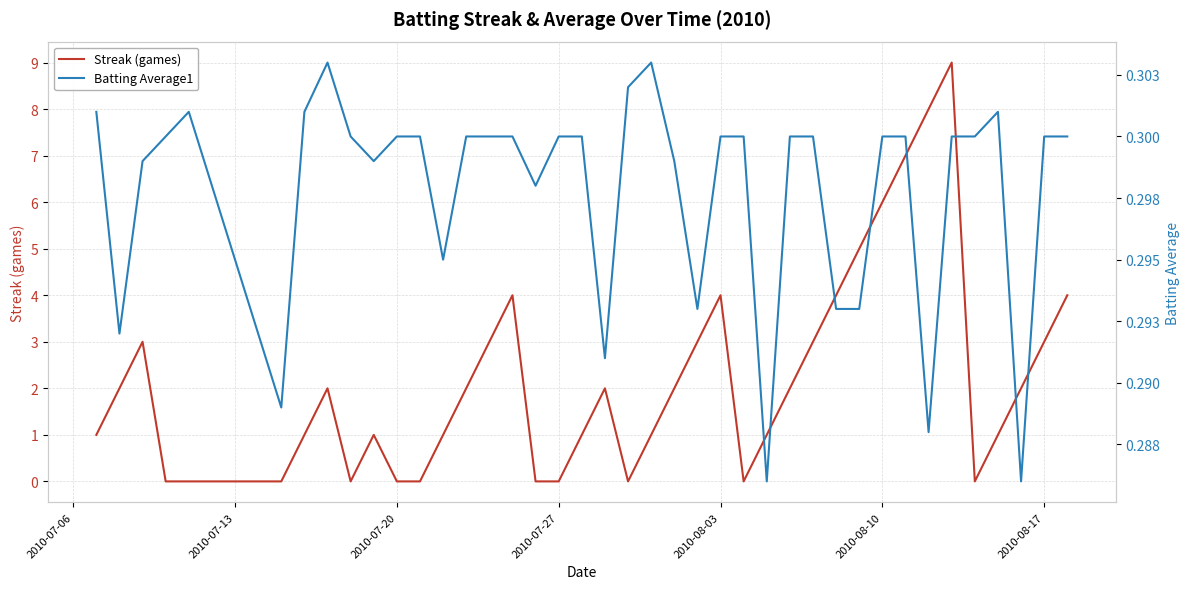

What is the highest value of the Streak (games) series?

9